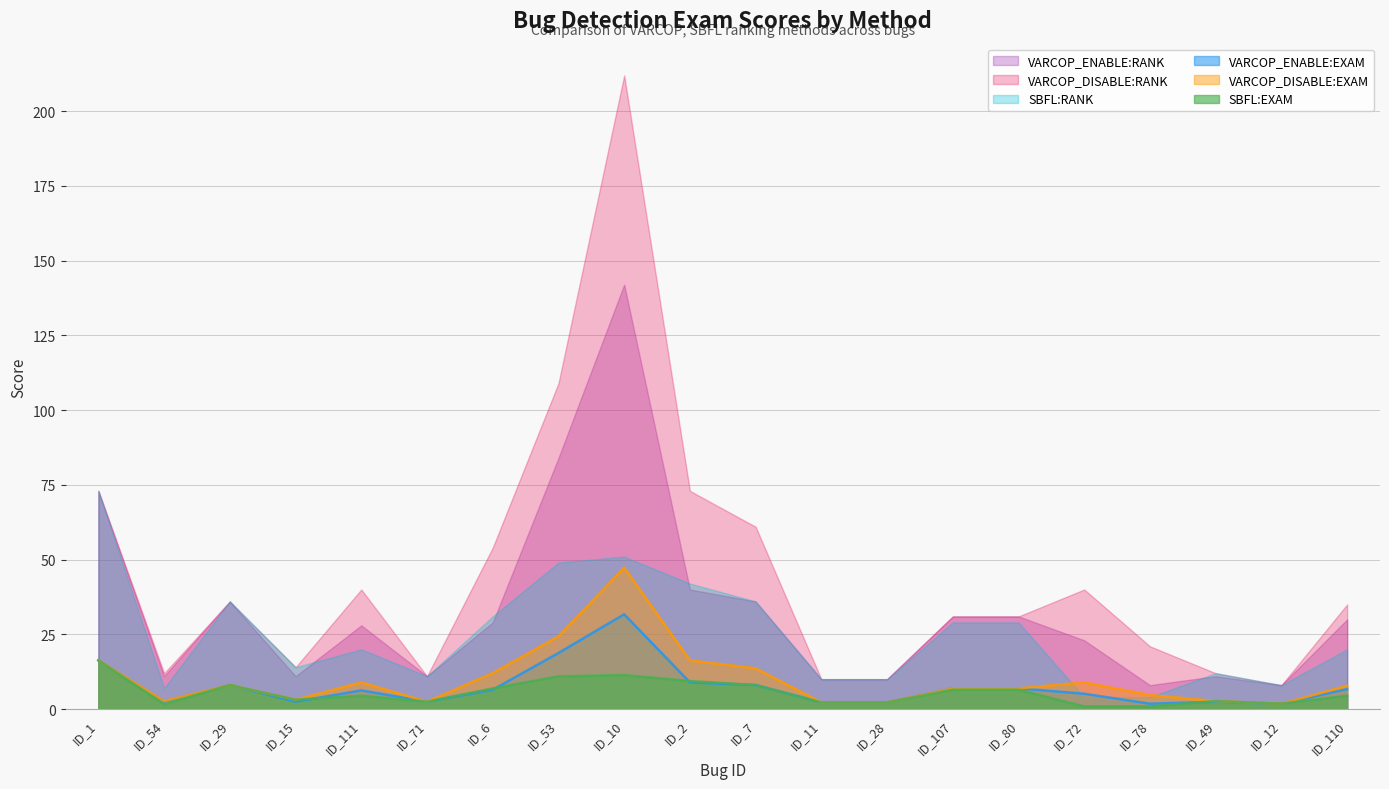

At which label does VARCOP_DISABLE:EXAM reach its peak?

ID_10